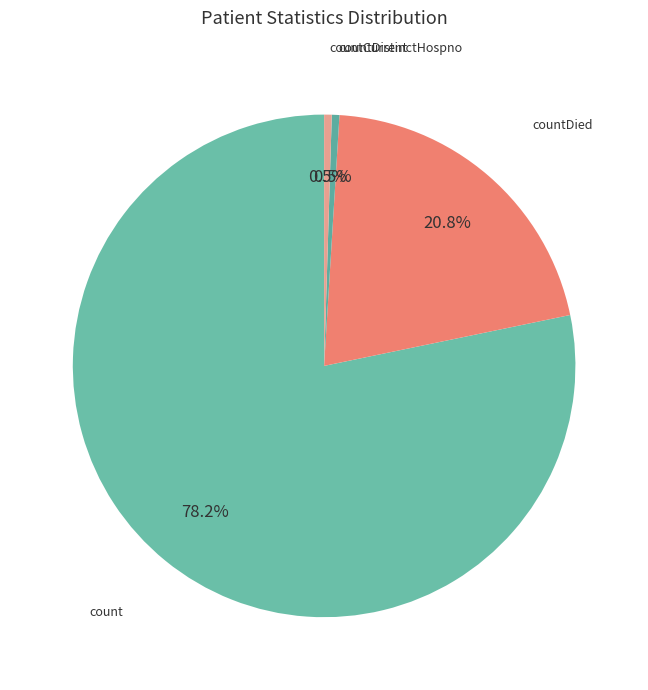

What is the largest slice in the pie chart?

count